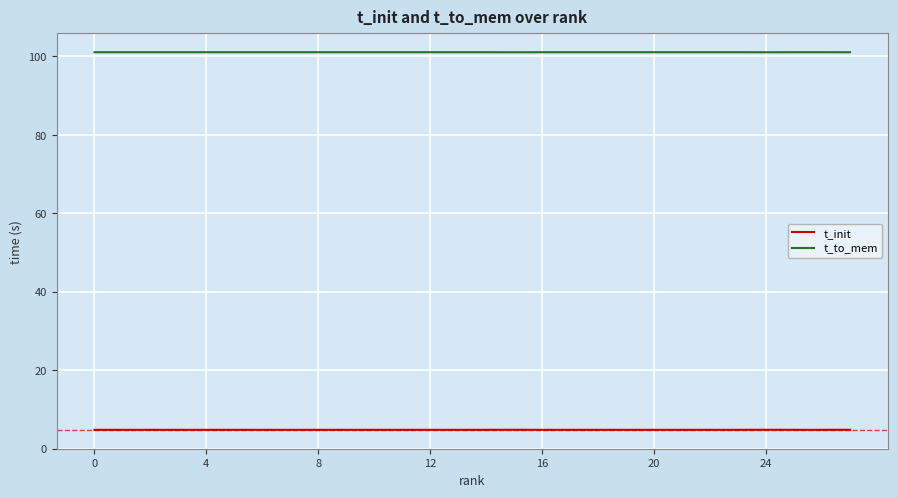

Which series has the largest total across all categories?

t_to_mem